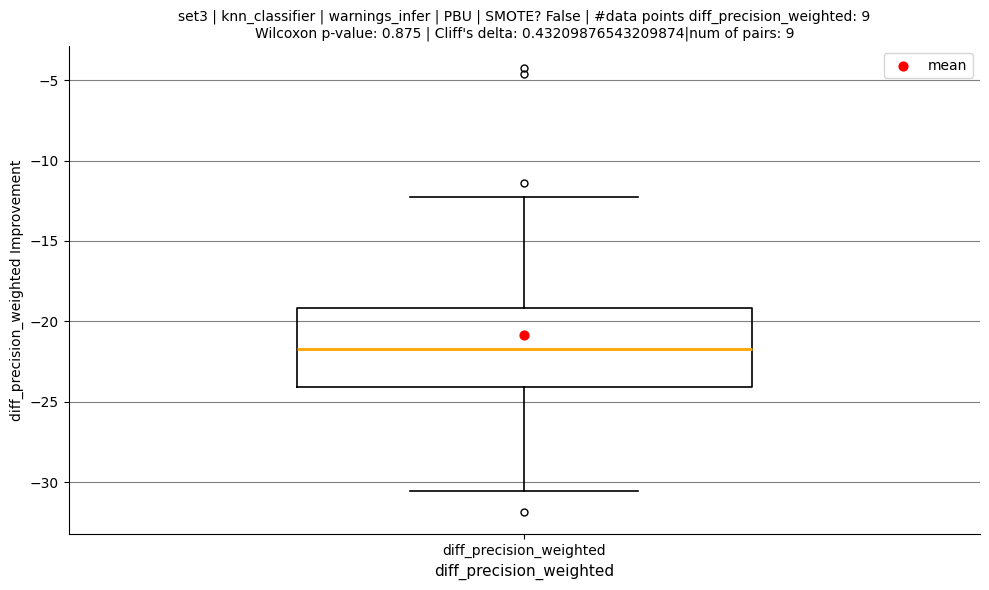

Where does the lower whisker of the box for diff_precision_weighted end on the y-axis? The values are not printed on the chart, so give them approximately, as read against the axis.

-30.5